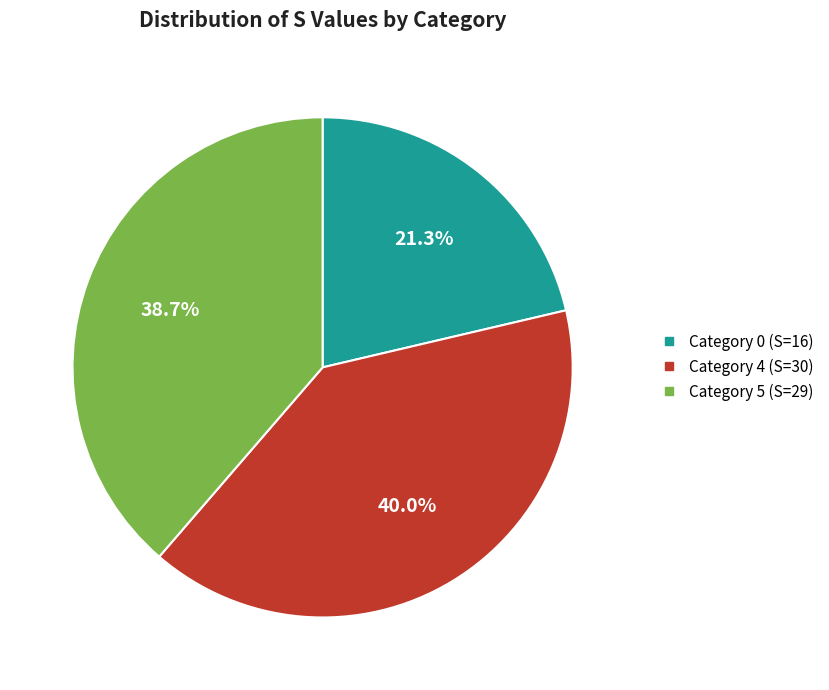

Does any single category account for the majority?

No